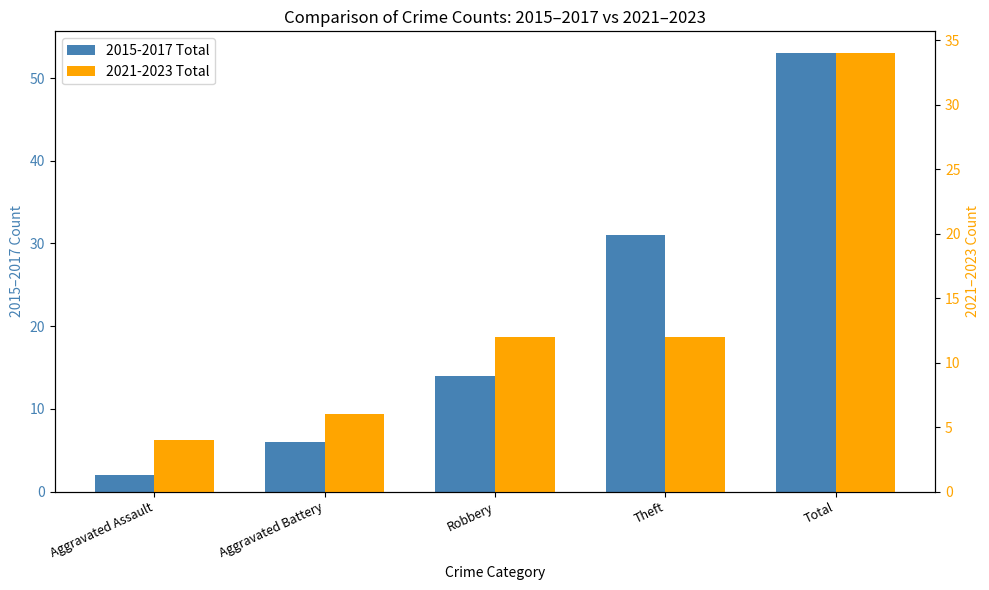

The value of 2015-2017 Total at Aggravated Battery is 8. True or false?

False